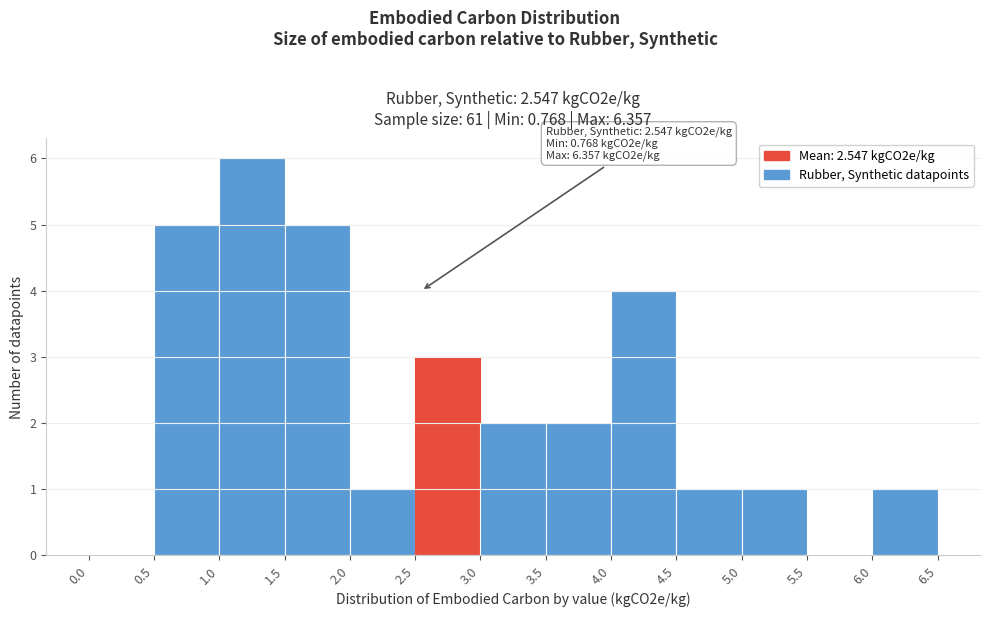

Over which range of the x-axis is the bar tallest?

1.0 to 1.5